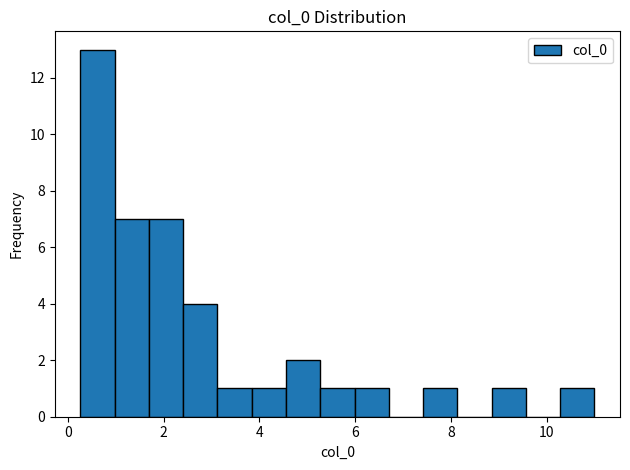

Read against the x-axis, roughly where is the centre of the tallest bar?

0.6